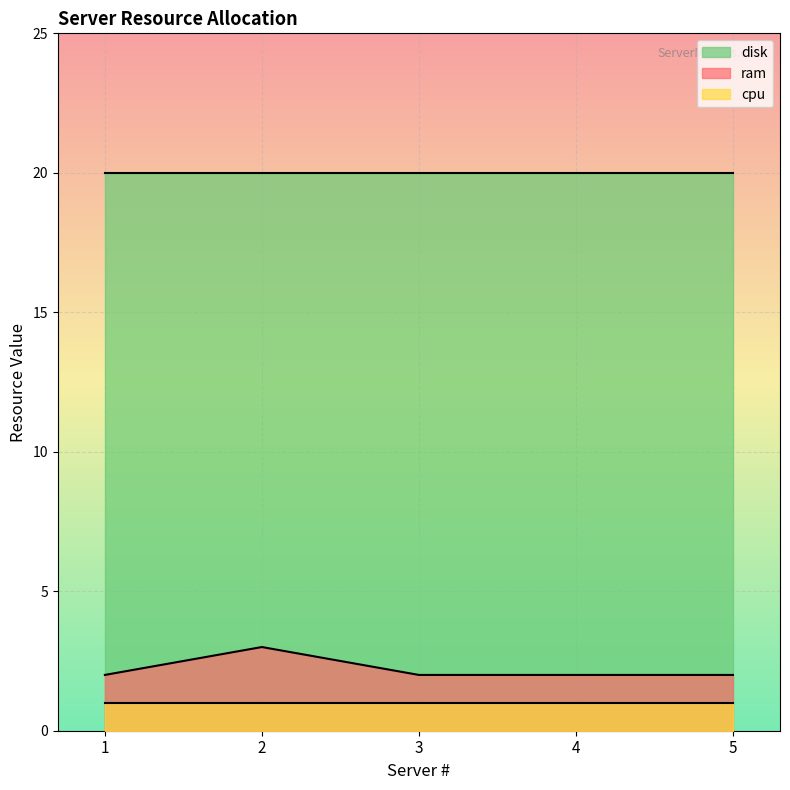

Which label corresponds to the smallest value in the chart?

1